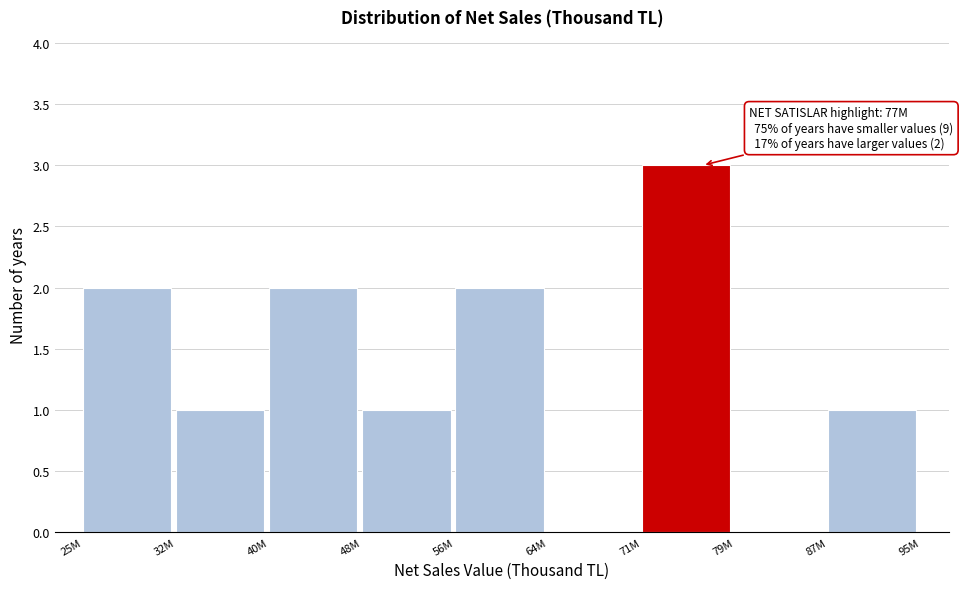

Reading left to right, extract all data points from this chart.

25M=2	32M=1	40M=2	48M=1	56M=2	64M=0	71M=3	79M=0	87M=1